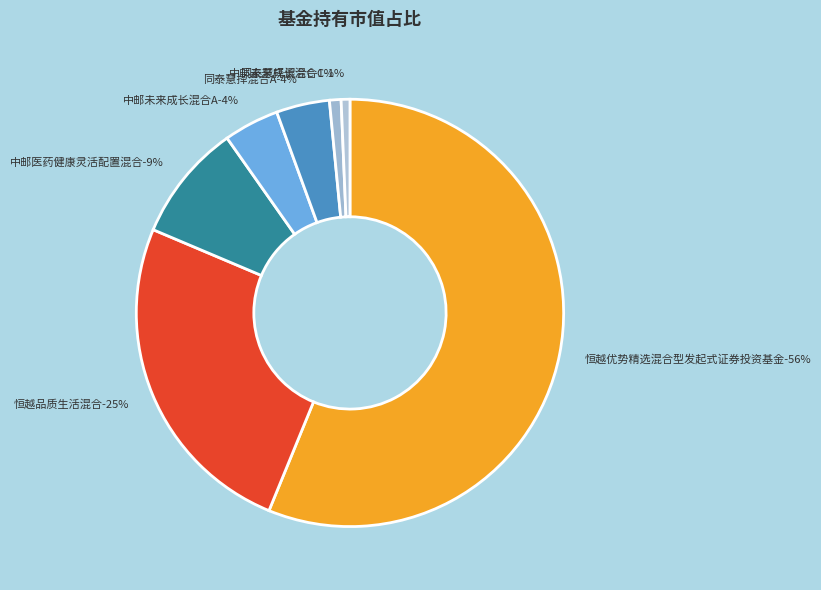

How many slices are in this pie chart?

7